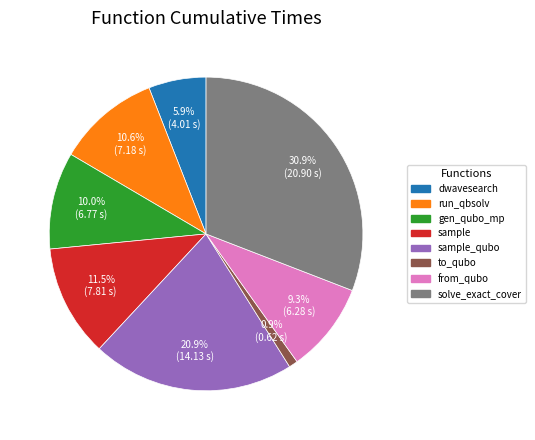

To the nearest percent, what is the difference between the largest and smallest slice percentages?

30%